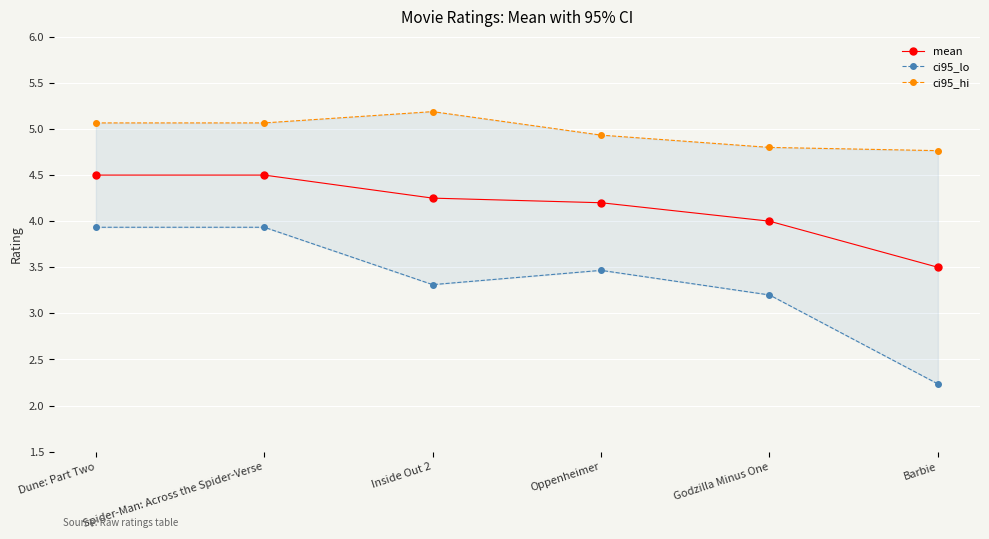

Which series has the widest spread of values?

ci95_lo